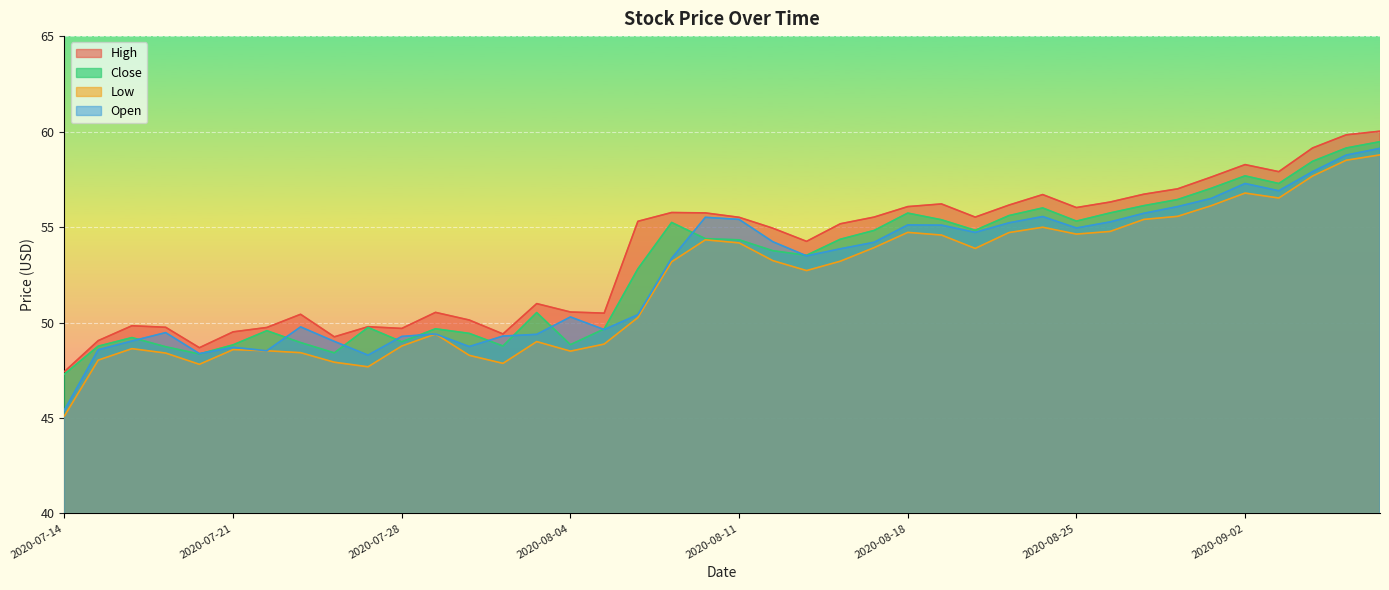

Reading left to right, extract all data points from this chart.

High: 2020-07-14=47.4	2020-07-15=49.0	2020-07-16=49.8	2020-07-17=49.8	2020-07-20=48.7	2020-07-21=49.5	2020-07-22=49.7	2020-07-23=50.4	2020-07-24=49.2	2020-07-27=49.8	2020-07-28=49.7	2020-07-29=50.5	2020-07-30=50.1	2020-07-31=49.4	2020-08-03=51.0	2020-08-04=50.5	2020-08-05=50.5	2020-08-06=55.3	2020-08-07=55.8	2020-08-10=55.7	2020-08-11=55.5	2020-08-12=54.9	2020-08-13=54.2	2020-08-14=55.2	2020-08-17=55.5	2020-08-18=56.1	2020-08-19=56.2	2020-08-20=55.5	2020-08-21=56.1	2020-08-24=56.7	2020-08-25=56.0	2020-08-26=56.3	2020-08-27=56.7	2020-08-28=57.0	2020-09-01=57.6	2020-09-02=58.3	2020-09-03=57.9	2020-09-04=59.1	2020-09-08=59.8	2020-09-09=60.0
Close: 2020-07-14=47.3	2020-07-15=48.8	2020-07-16=49.2	2020-07-17=48.7	2020-07-20=48.4	2020-07-21=48.8	2020-07-22=49.6	2020-07-23=49.0	2020-07-24=48.4	2020-07-27=49.7	2020-07-28=49.0	2020-07-29=49.7	2020-07-30=49.4	2020-07-31=48.8	2020-08-03=50.5	2020-08-04=48.8	2020-08-05=49.7	2020-08-06=52.8	2020-08-07=55.2	2020-08-10=54.4	2020-08-11=54.3	2020-08-12=53.8	2020-08-13=53.5	2020-08-14=54.4	2020-08-17=54.8	2020-08-18=55.7	2020-08-19=55.4	2020-08-20=54.8	2020-08-21=55.6	2020-08-24=56.0	2020-08-25=55.3	2020-08-26=55.7	2020-08-27=56.1	2020-08-28=56.4	2020-09-01=57.0	2020-09-02=57.7	2020-09-03=57.3	2020-09-04=58.4	2020-09-08=59.1	2020-09-09=59.5
Low: 2020-07-14=45.1	2020-07-15=48.0	2020-07-16=48.6	2020-07-17=48.4	2020-07-20=47.8	2020-07-21=48.6	2020-07-22=48.5	2020-07-23=48.4	2020-07-24=47.9	2020-07-27=47.7	2020-07-28=48.8	2020-07-29=49.4	2020-07-30=48.3	2020-07-31=47.9	2020-08-03=49.0	2020-08-04=48.5	2020-08-05=48.9	2020-08-06=50.3	2020-08-07=53.2	2020-08-10=54.3	2020-08-11=54.2	2020-08-12=53.2	2020-08-13=52.7	2020-08-14=53.2	2020-08-17=53.9	2020-08-18=54.7	2020-08-19=54.6	2020-08-20=53.9	2020-08-21=54.7	2020-08-24=55.0	2020-08-25=54.6	2020-08-26=54.8	2020-08-27=55.4	2020-08-28=55.6	2020-09-01=56.1	2020-09-02=56.8	2020-09-03=56.5	2020-09-04=57.7	2020-09-08=58.5	2020-09-09=58.8
Open: 2020-07-14=45.4	2020-07-15=48.6	2020-07-16=49.0	2020-07-17=49.5	2020-07-20=48.4	2020-07-21=48.7	2020-07-22=48.5	2020-07-23=49.8	2020-07-24=49.0	2020-07-27=48.3	2020-07-28=49.3	2020-07-29=49.4	2020-07-30=48.7	2020-07-31=49.3	2020-08-03=49.4	2020-08-04=50.3	2020-08-05=49.6	2020-08-06=50.4	2020-08-07=53.4	2020-08-10=55.5	2020-08-11=55.4	2020-08-12=54.2	2020-08-13=53.5	2020-08-14=53.9	2020-08-17=54.2	2020-08-18=55.1	2020-08-19=55.1	2020-08-20=54.7	2020-08-21=55.2	2020-08-24=55.5	2020-08-25=55.0	2020-08-26=55.3	2020-08-27=55.7	2020-08-28=56.1	2020-09-01=56.5	2020-09-02=57.3	2020-09-03=56.9	2020-09-04=57.9	2020-09-08=58.8	2020-09-09=59.1